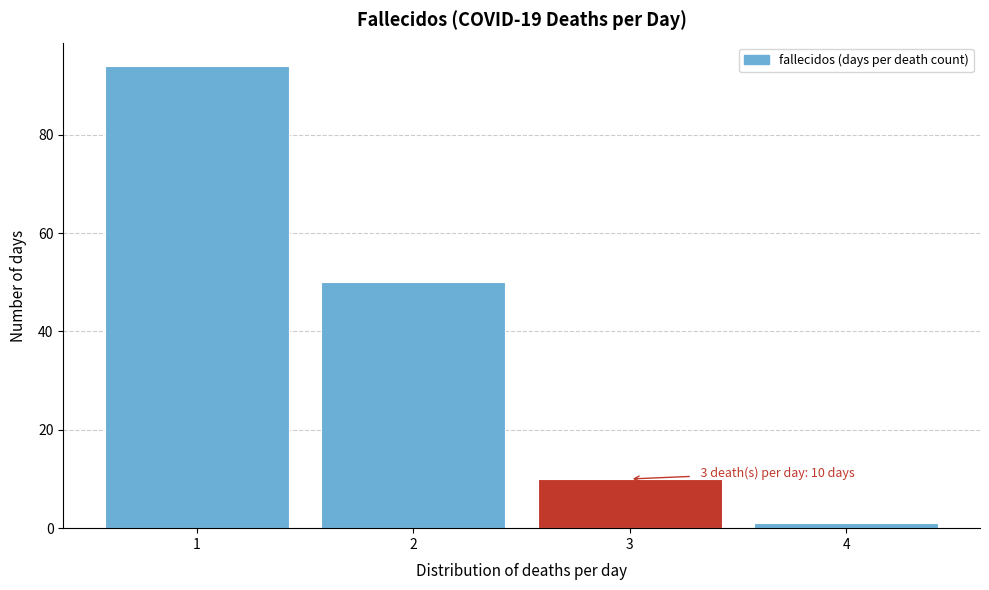

Which range on the x-axis has the tallest bar?

0.5 to 1.5